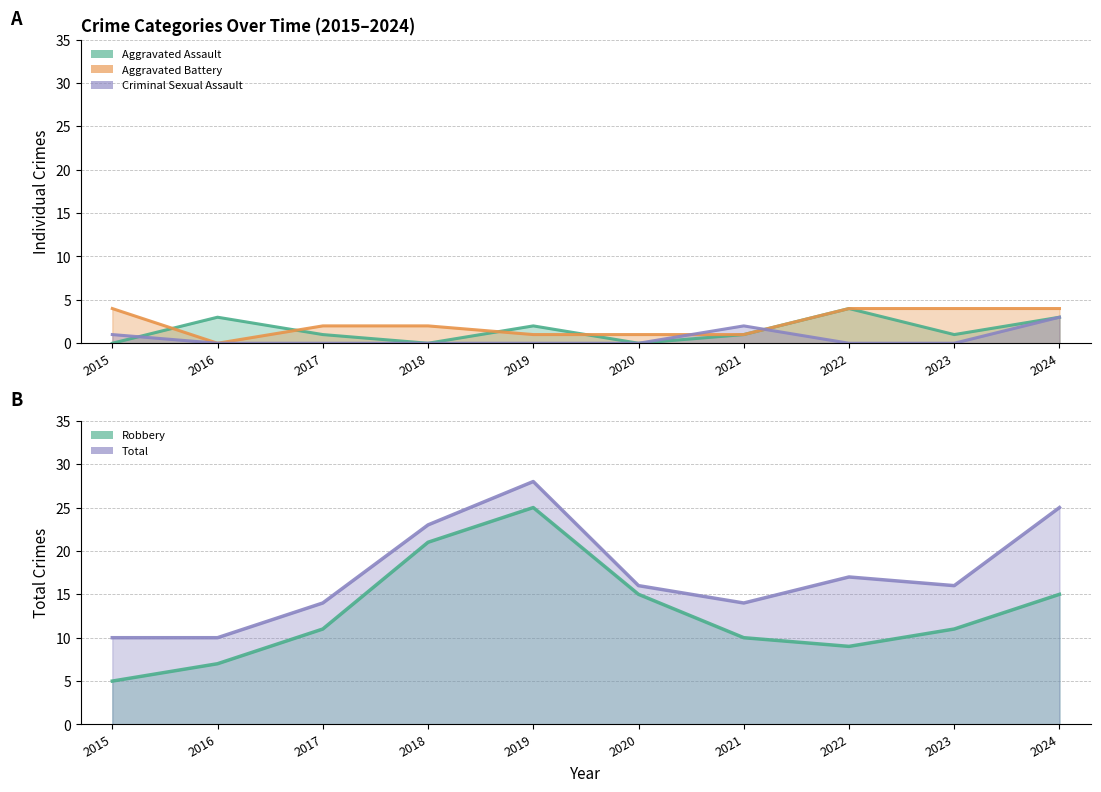

What is the difference between the maximum and second lowest values in the Criminal Sexual Assault series?

3